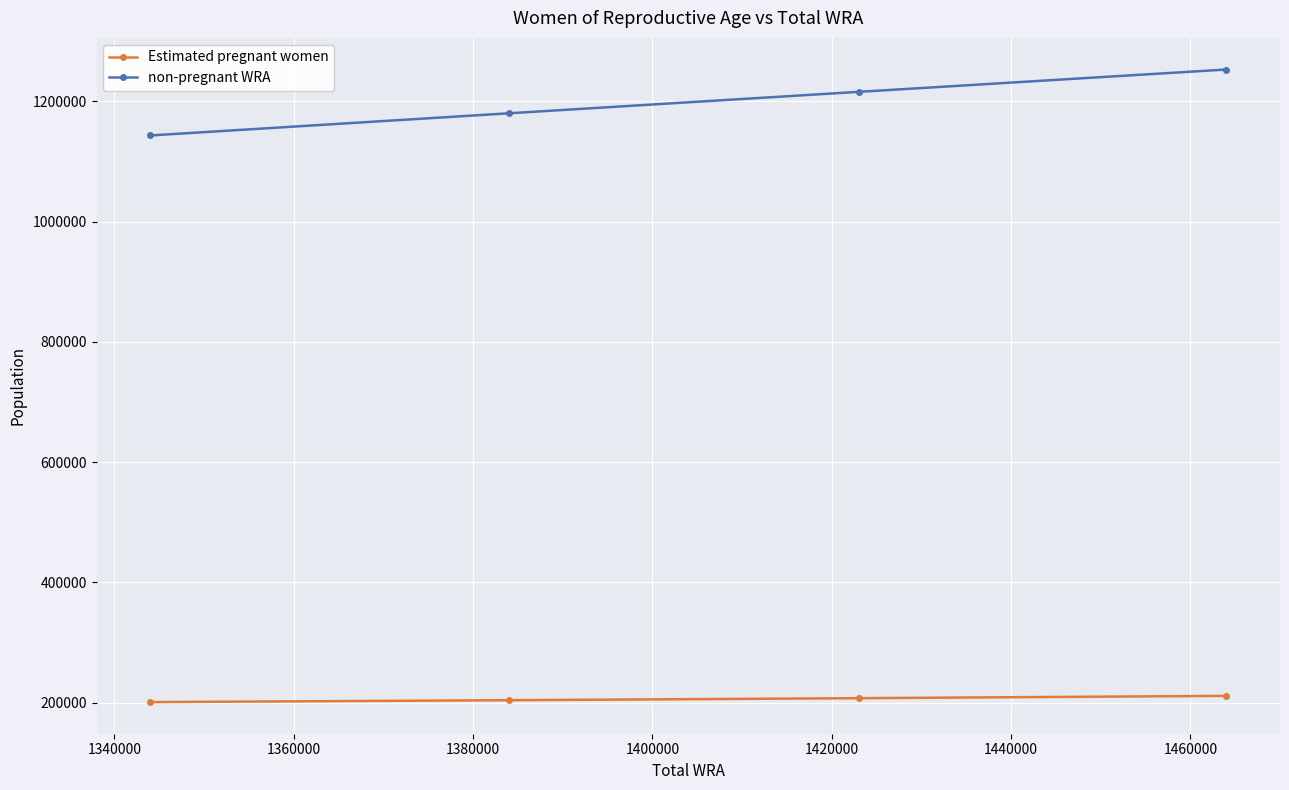

What is the average value of the Estimated pregnant women series?

205844.5